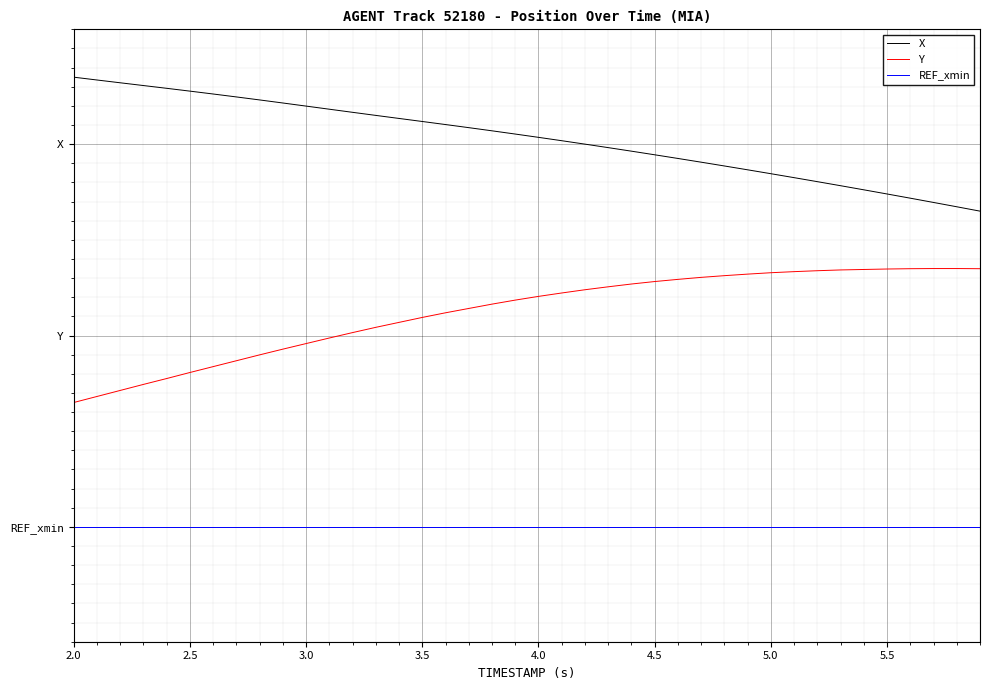

Reading right to left, what are all the values shown in this chart?

X: 1.6	1.7	1.7	1.7	1.7	1.8	1.8	1.8	1.8	1.8	1.9	1.9	1.9	1.9	1.9	2.0	2.0	2.0	2.0	2.0	2.1	2.1	2.1	2.1	2.1	2.1	2.2	2.2	2.2	2.2	2.2	2.2	2.2	2.3	2.3	2.3	2.3	2.3	2.3	2.4
Y: 1.3	1.4	1.4	1.3	1.3	1.3	1.3	1.3	1.3	1.3	1.3	1.3	1.3	1.3	1.3	1.3	1.3	1.2	1.2	1.2	1.2	1.2	1.1	1.1	1.1	1.1	1.0	1.0	1.0	1.0	0.9	0.9	0.9	0.8	0.8	0.8	0.7	0.7	0.7	0.7
REF_xmin: 0.0	0.0	0.0	0.0	0.0	0.0	0.0	0.0	0.0	0.0	0.0	0.0	0.0	0.0	0.0	0.0	0.0	0.0	0.0	0.0	0.0	0.0	0.0	0.0	0.0	0.0	0.0	0.0	0.0	0.0	0.0	0.0	0.0	0.0	0.0	0.0	0.0	0.0	0.0	0.0